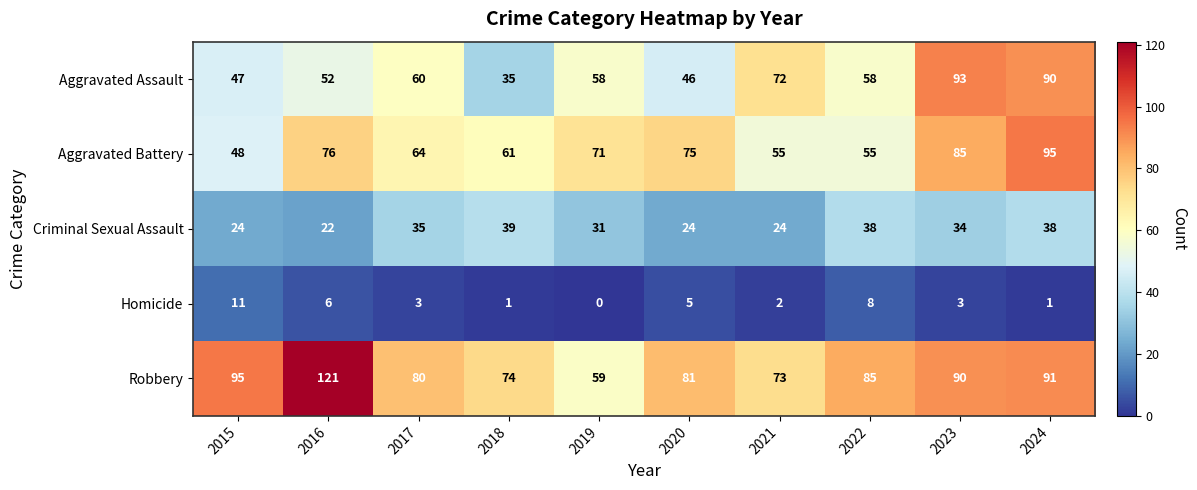

At which category does the chart reach its peak across all series?

2016